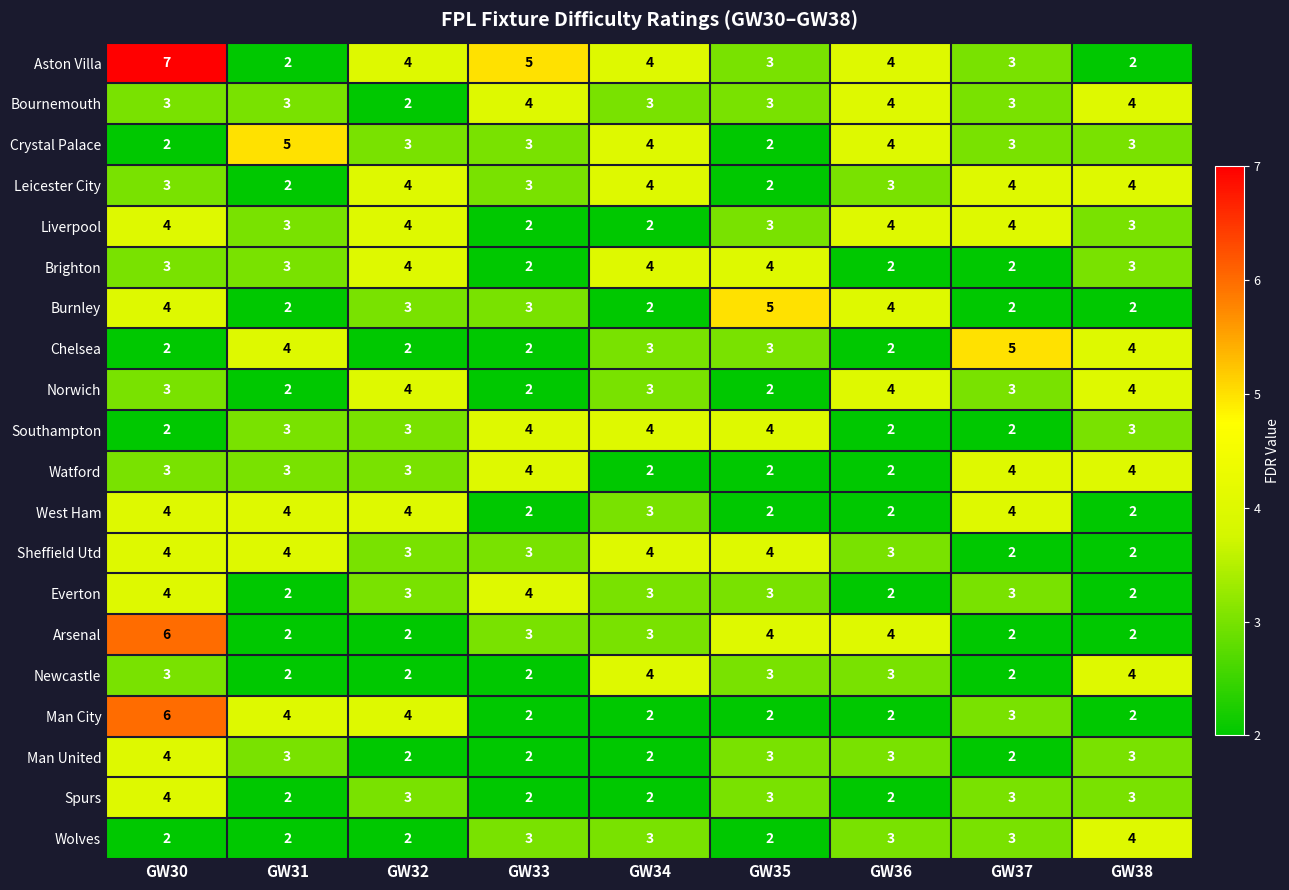

What is the sum of all Everton values?

26